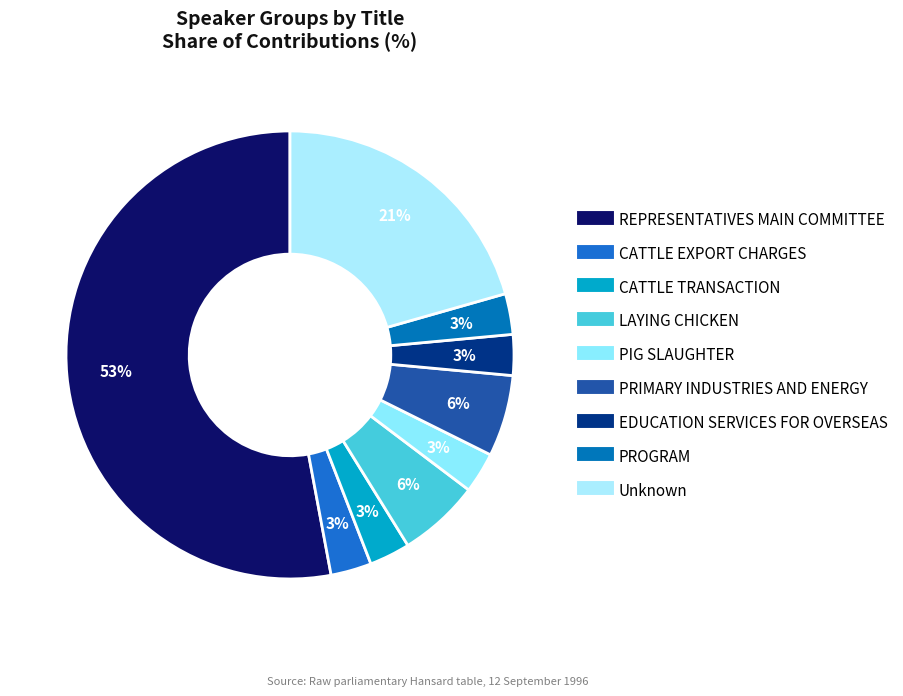

Is it true that CATTLE EXPORT CHARGES is 18% of the pie?

False